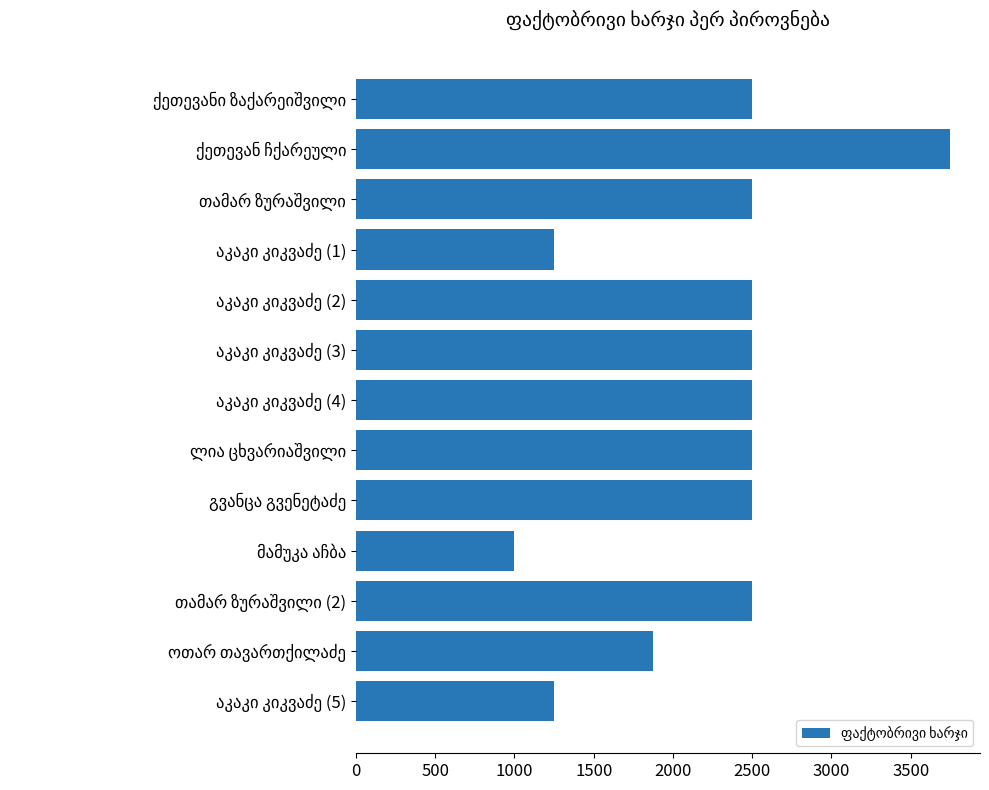

What is the sum of all values?

29125